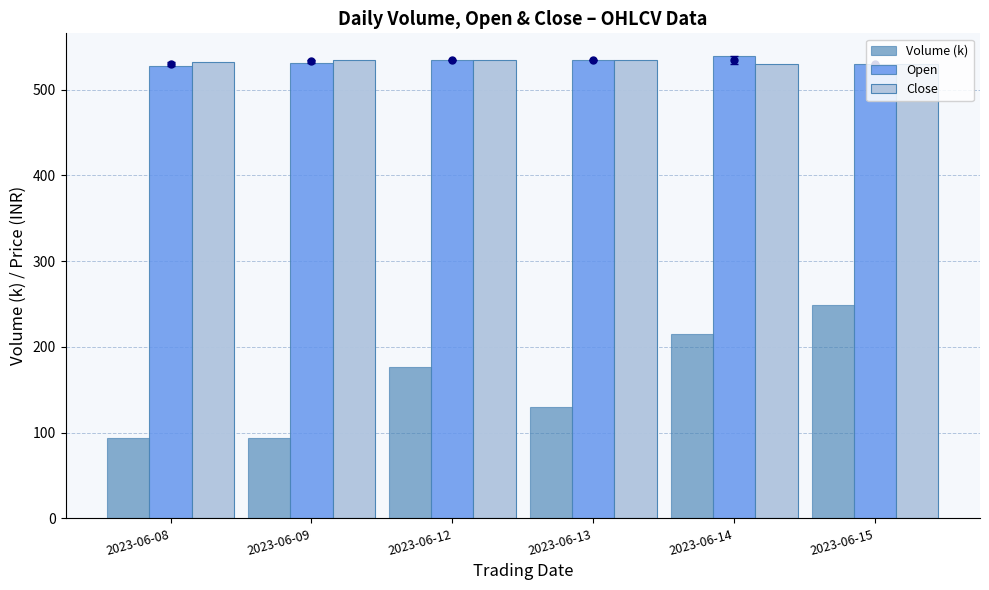

What is the difference between the Close values at 2023-06-08 and 2023-06-14?

2.0